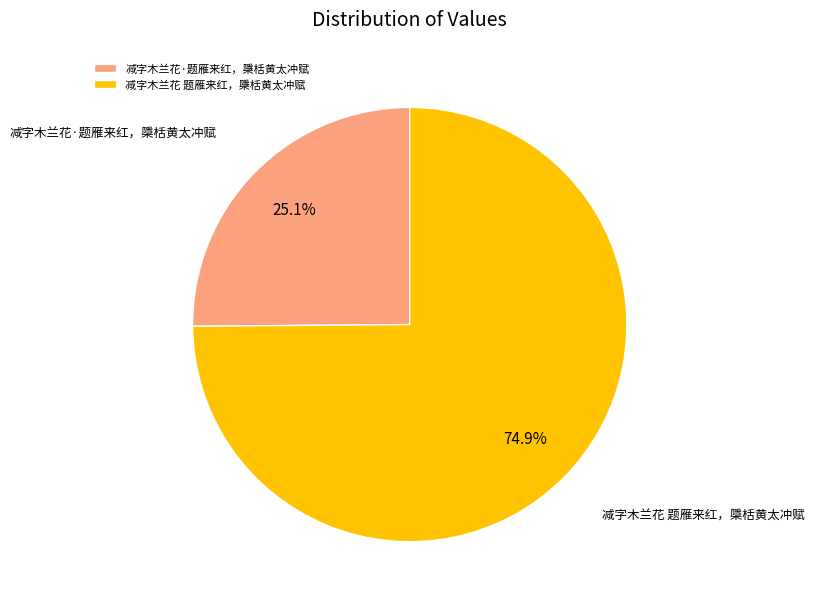

True or false: 减字木兰花·题雁来红，檃栝黄太冲赋 accounts for 37% of the total.

False